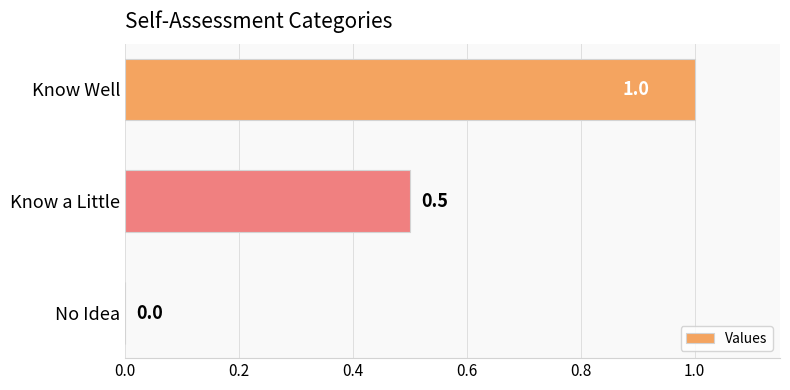

What is the greatest value displayed?

1.0